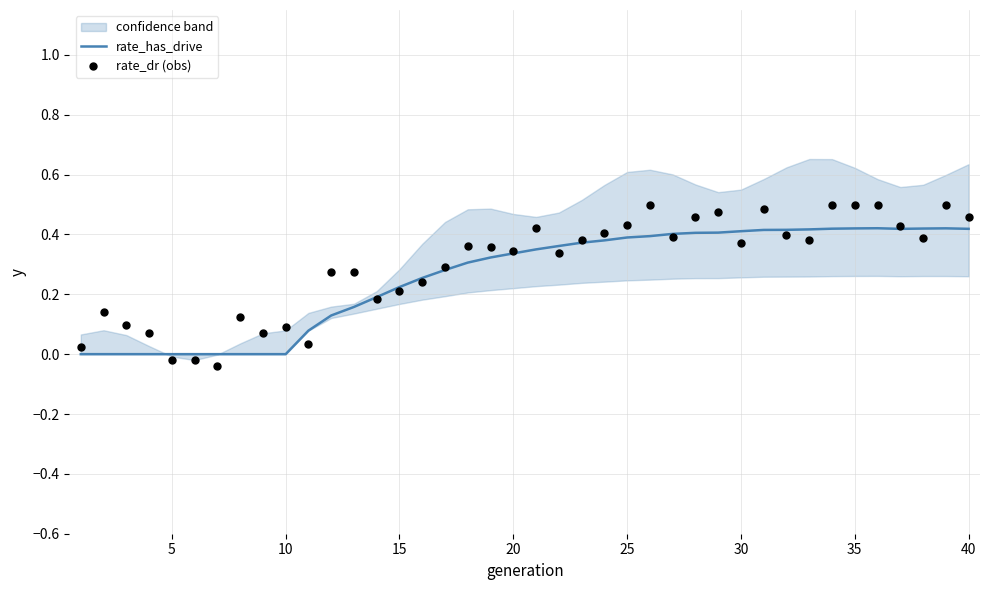

Which series has the largest total across all categories?

rate_dr (obs)